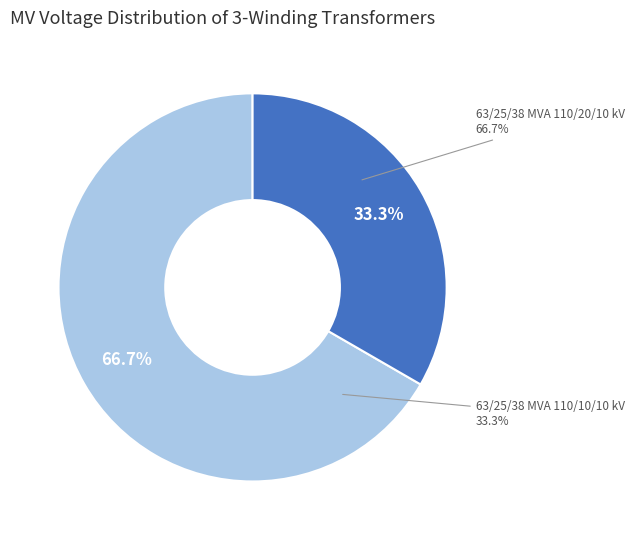

Does any single category account for the majority?

Yes